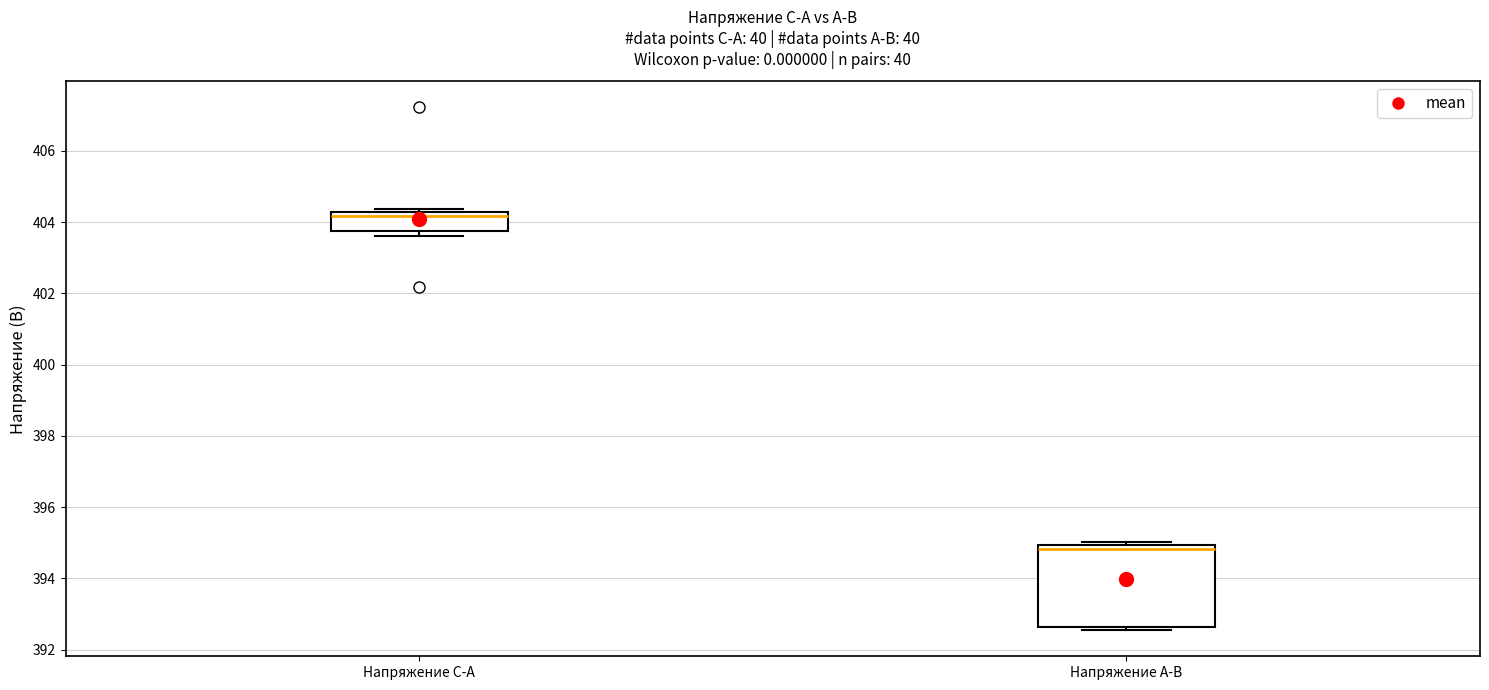

Which box is the tallest, from its lower edge to its upper edge?

Напряжение A-B